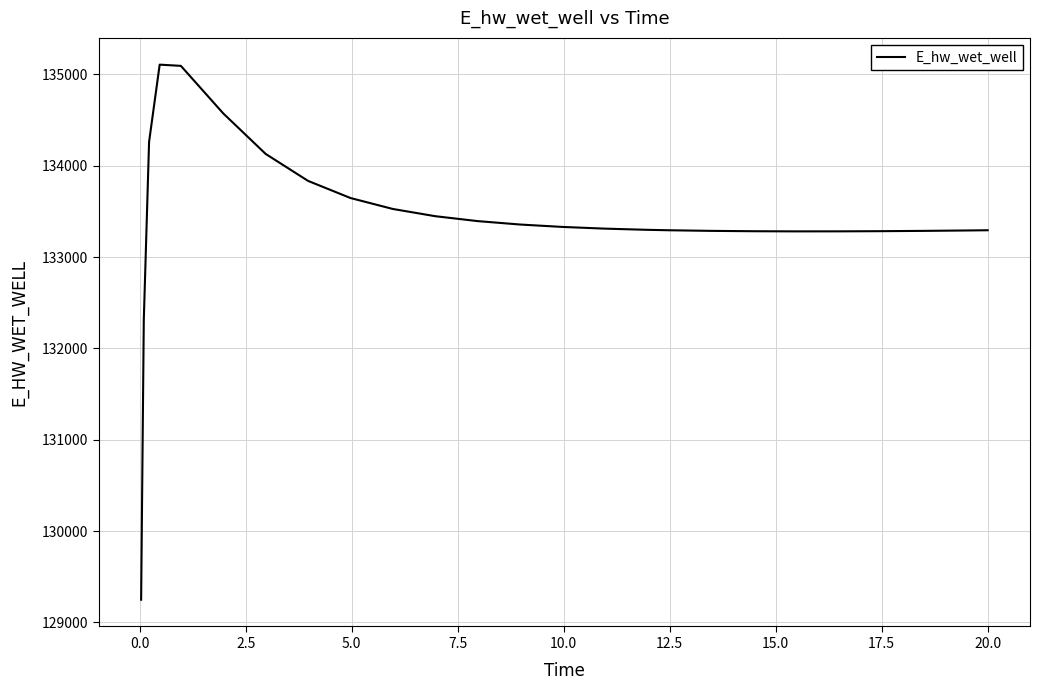

Does the chart have visible grid lines?

Yes